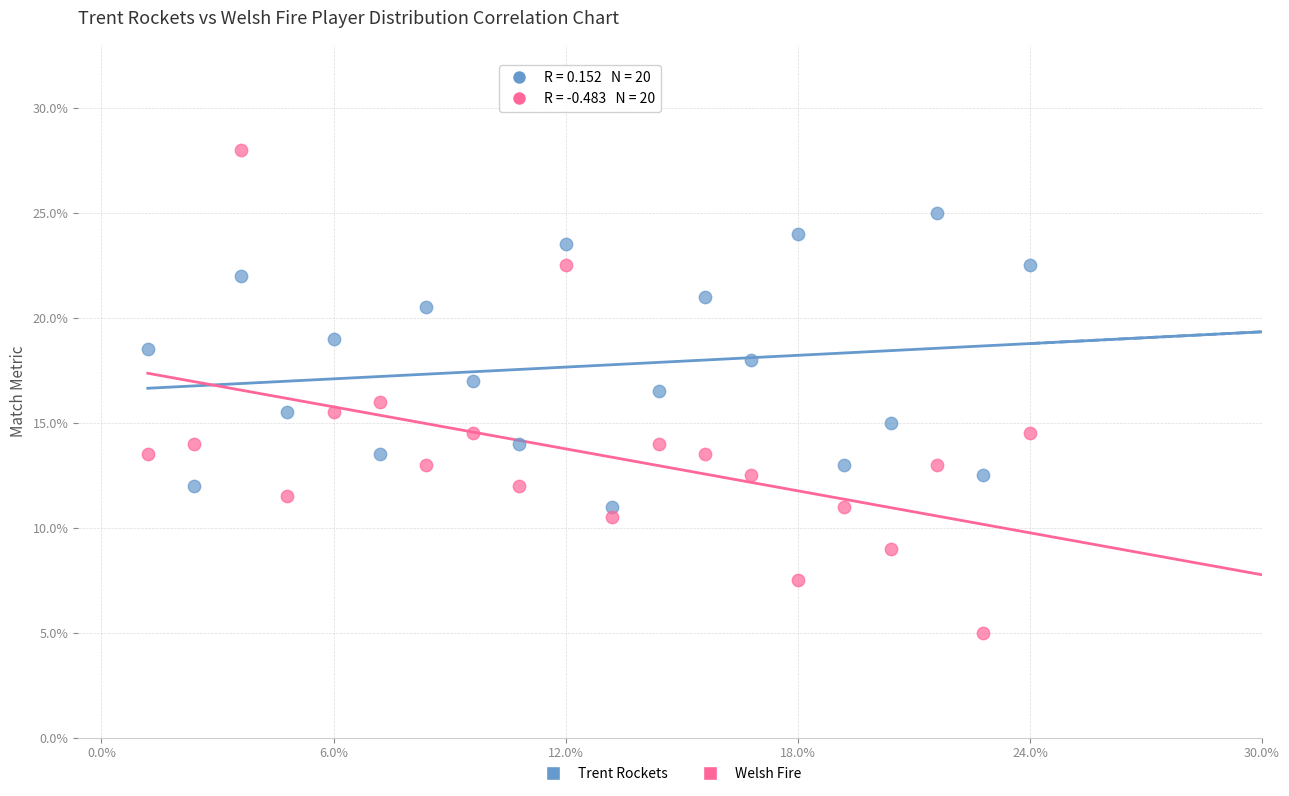

Across all data points, what is the range of Y values (max minus min)?

23.0